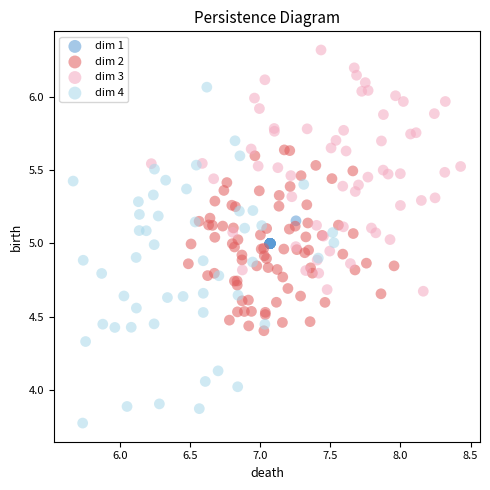

Which series reaches the maximum Y coordinate?

dim 3